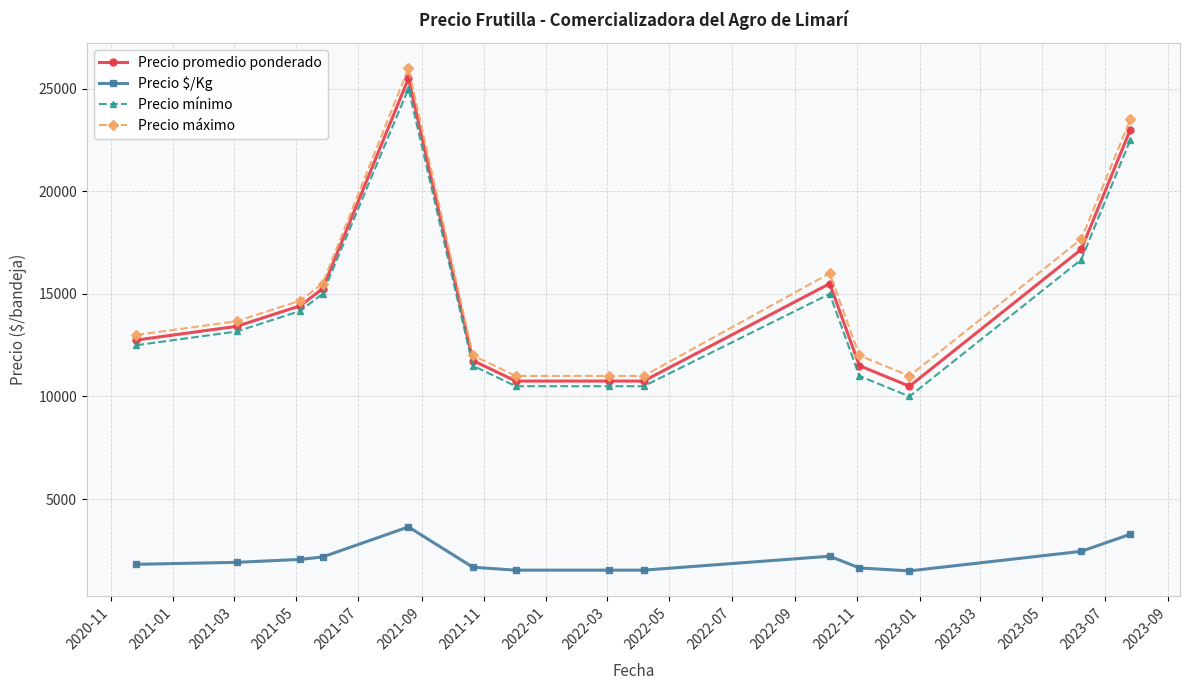

What is the value of the Precio máximo point at the 5th from the left?

26000.0